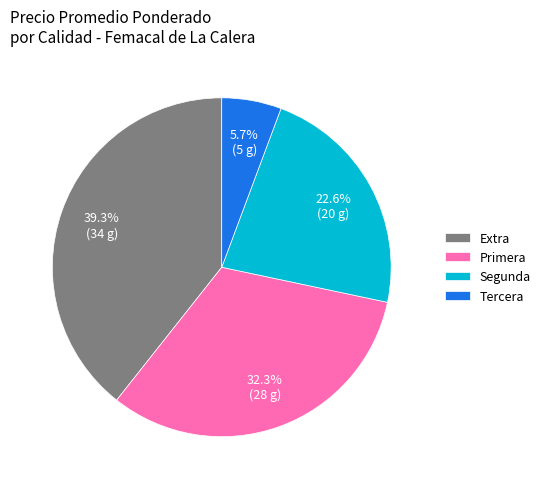

What percentage is the Primera slice, to the nearest percent?

32%